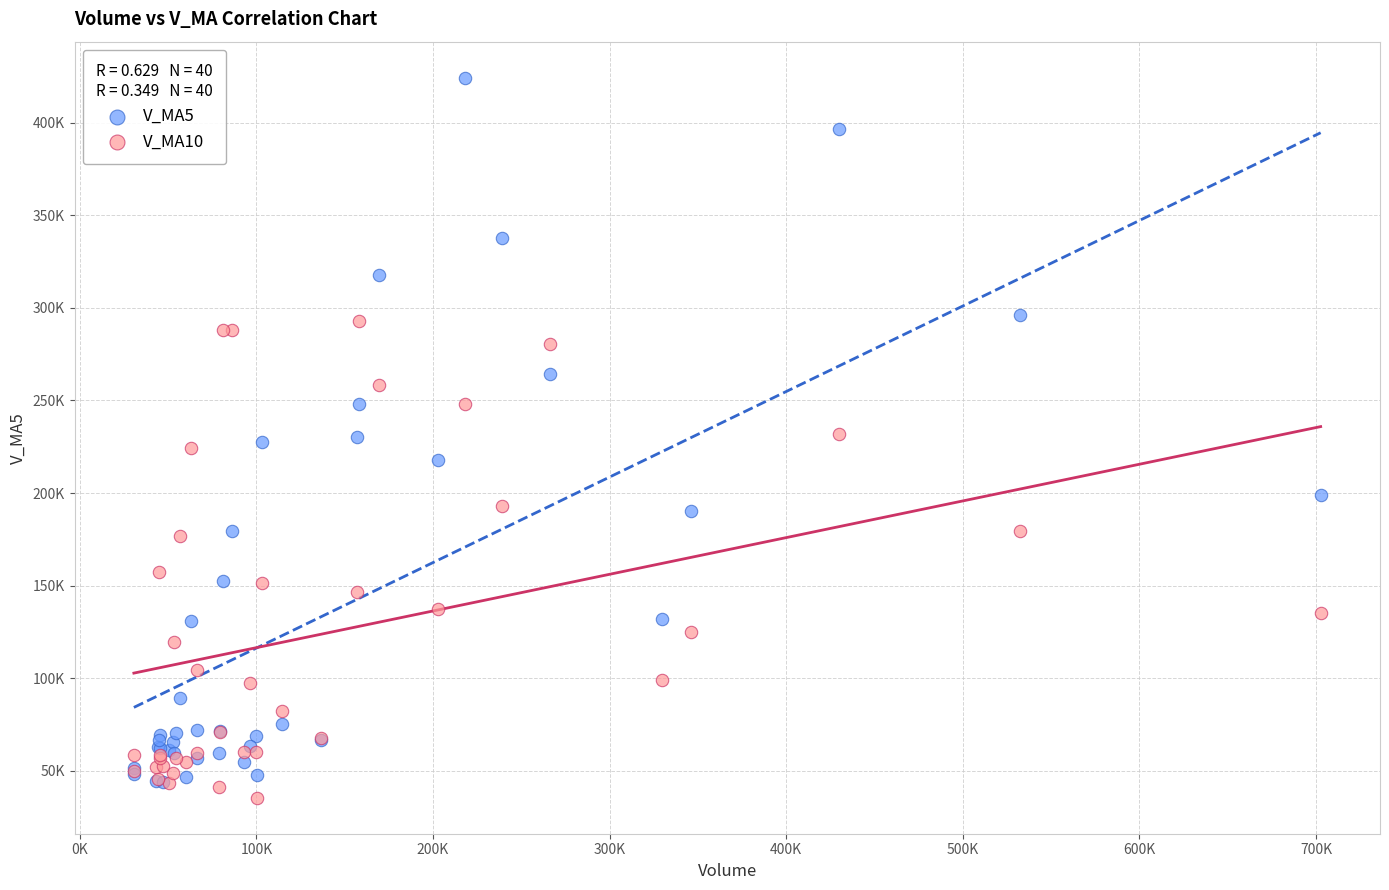

What are all the series names shown in the legend?

V_MA5, V_MA10